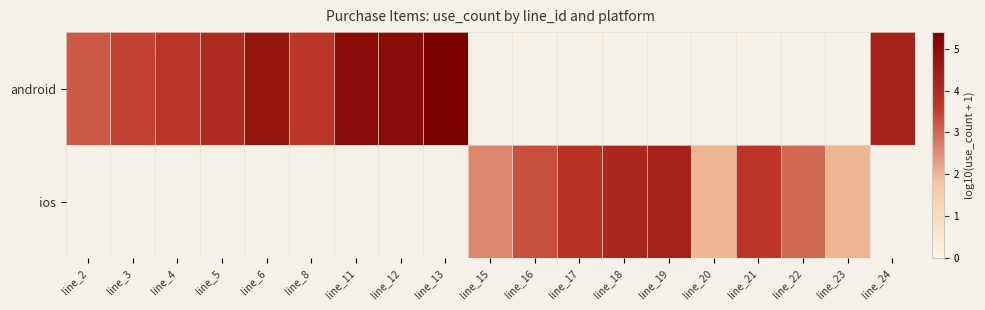

Which has a higher value, line_20 or line_24?

line_24